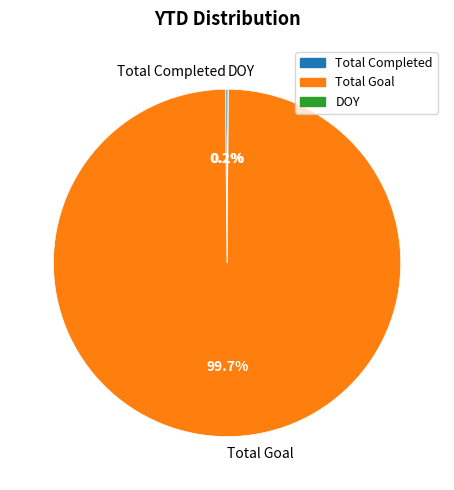

Is there any slice that represents more than half of the pie?

Yes